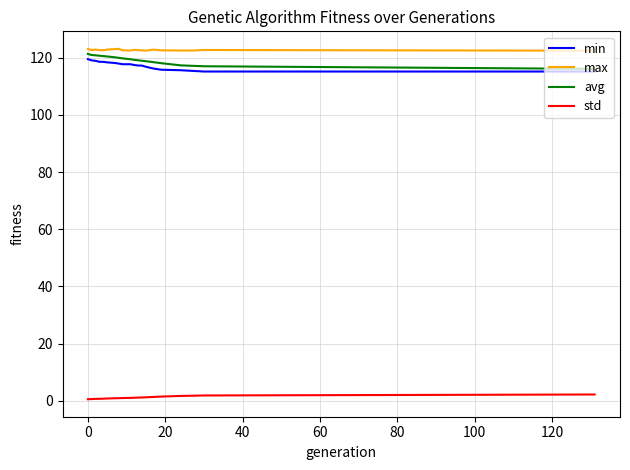

True or false: max and std intersect in this chart.

False